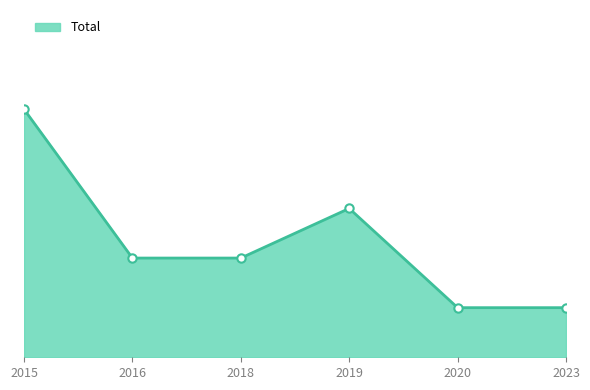

What is the difference between the maximum and minimum values?

4